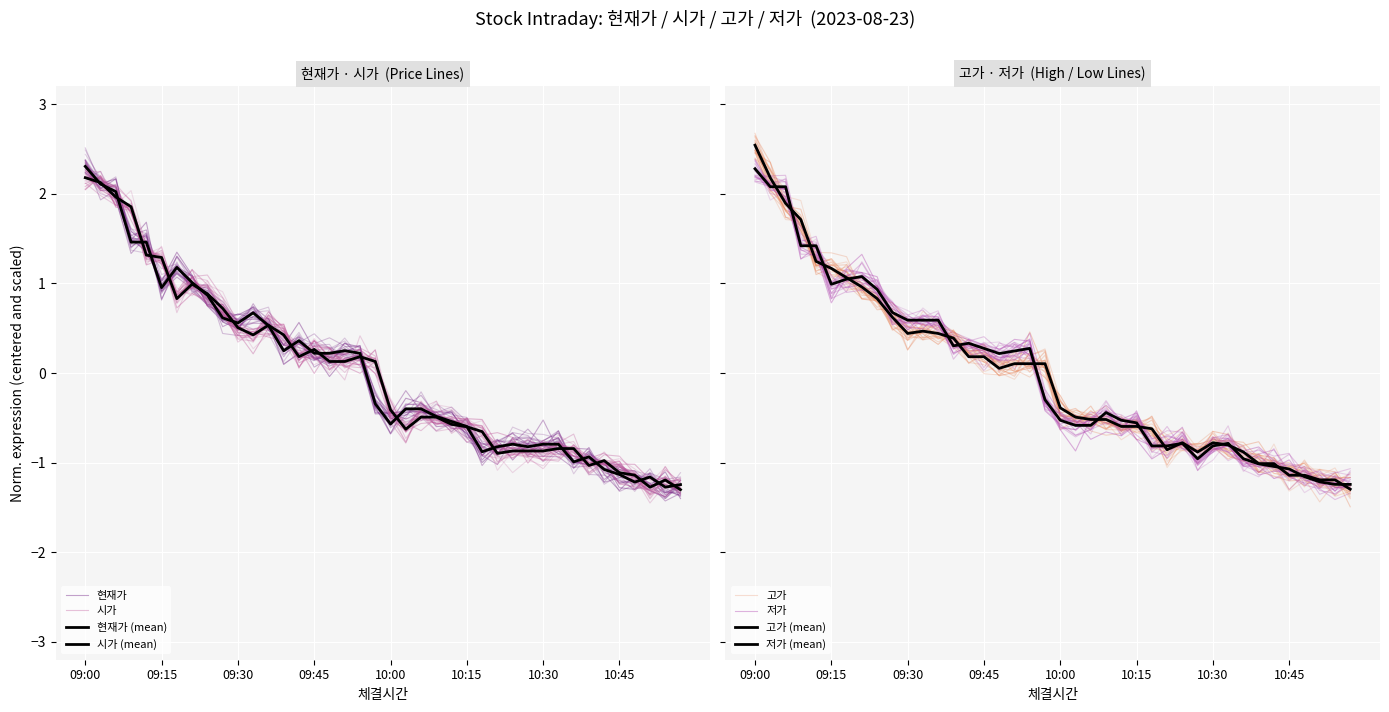

Reading right to left, list all the values displayed in this chart.

현재가: -1.2	-1.3	-1.2	-1.2	-1.1	-1.1	-0.9	-1.0	-0.8	-0.8	-0.8	-0.8	-0.8	-0.9	-0.6	-0.5	-0.5	-0.4	-0.4	-0.6	-0.3	0.2	0.2	0.2	0.2	0.4	0.2	0.5	0.7	0.6	0.6	0.9	1.0	1.2	1.0	1.5	1.5	2.0	2.1	2.3
시가: -1.3	-1.2	-1.3	-1.1	-1.1	-1.0	-1.0	-0.8	-0.8	-0.9	-0.9	-0.9	-0.9	-0.7	-0.6	-0.6	-0.5	-0.5	-0.6	-0.4	0.1	0.2	0.1	0.1	0.3	0.2	0.4	0.5	0.4	0.5	0.7	0.9	1.0	0.8	1.3	1.3	1.9	2.0	2.1	2.2
고가: -1.3	-1.2	-1.2	-1.1	-1.1	-1.0	-1.0	-0.9	-0.8	-0.8	-0.9	-0.8	-0.9	-0.6	-0.6	-0.6	-0.5	-0.5	-0.5	-0.4	0.1	0.1	0.1	0.1	0.2	0.2	0.4	0.4	0.5	0.4	0.6	0.8	1.0	1.1	1.2	1.2	1.7	1.9	2.2	2.5
저가: -1.2	-1.2	-1.2	-1.2	-1.1	-1.0	-1.0	-1.0	-0.8	-0.8	-1.0	-0.8	-0.8	-0.8	-0.6	-0.5	-0.4	-0.6	-0.6	-0.5	-0.3	0.3	0.2	0.2	0.3	0.3	0.3	0.6	0.6	0.6	0.7	0.9	1.1	1.0	1.0	1.4	1.4	2.1	2.1	2.3